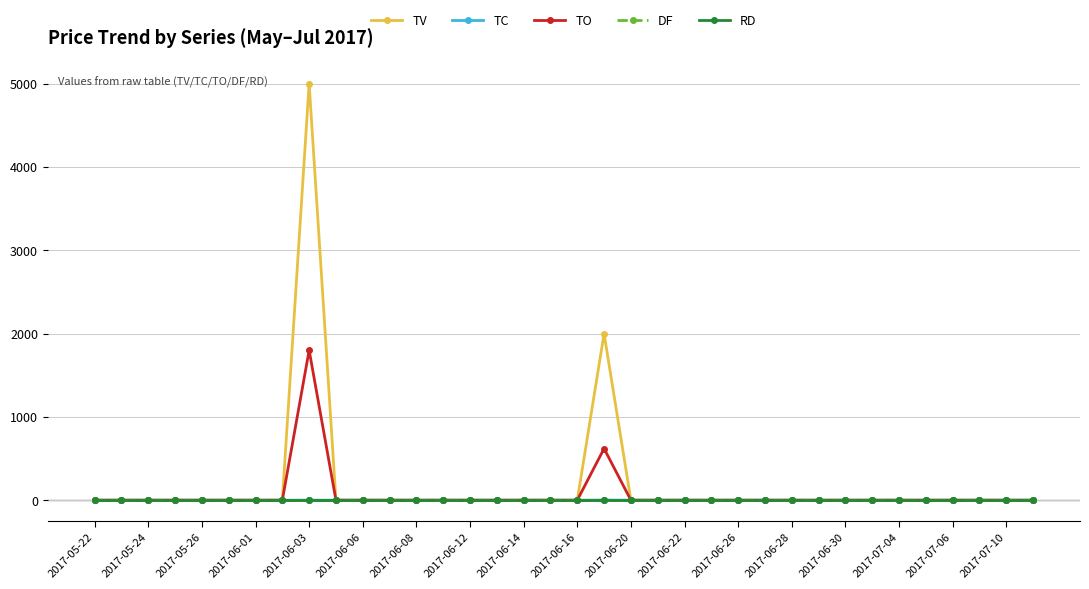

Is this an area chart (filled region under the line)?

No